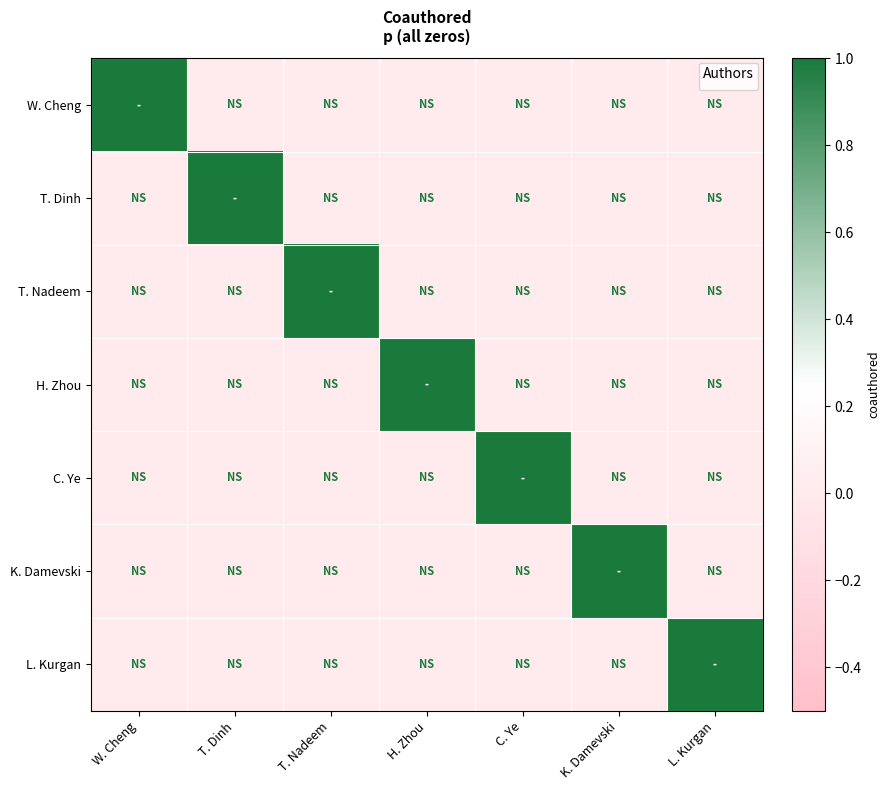

Count the number of categories in the chart.

7